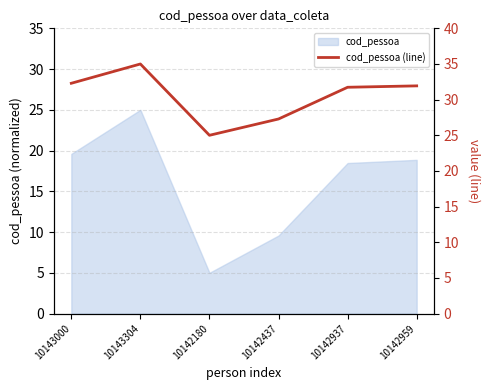

Where does the data first go above 31?

10143000